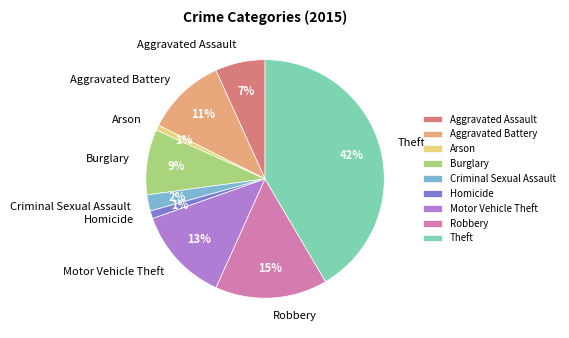

Which slice is the largest?

Theft